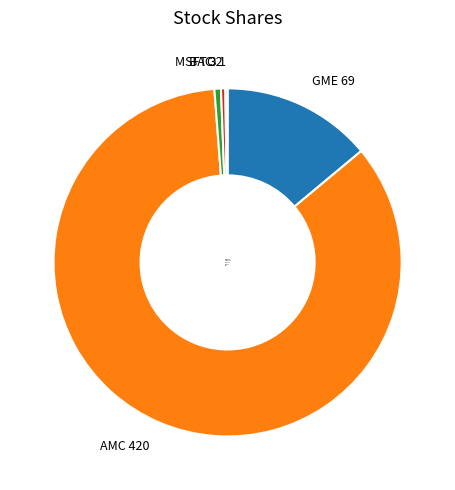

Do GME 69 and AMC 420 together represent more than half of the pie?

Yes